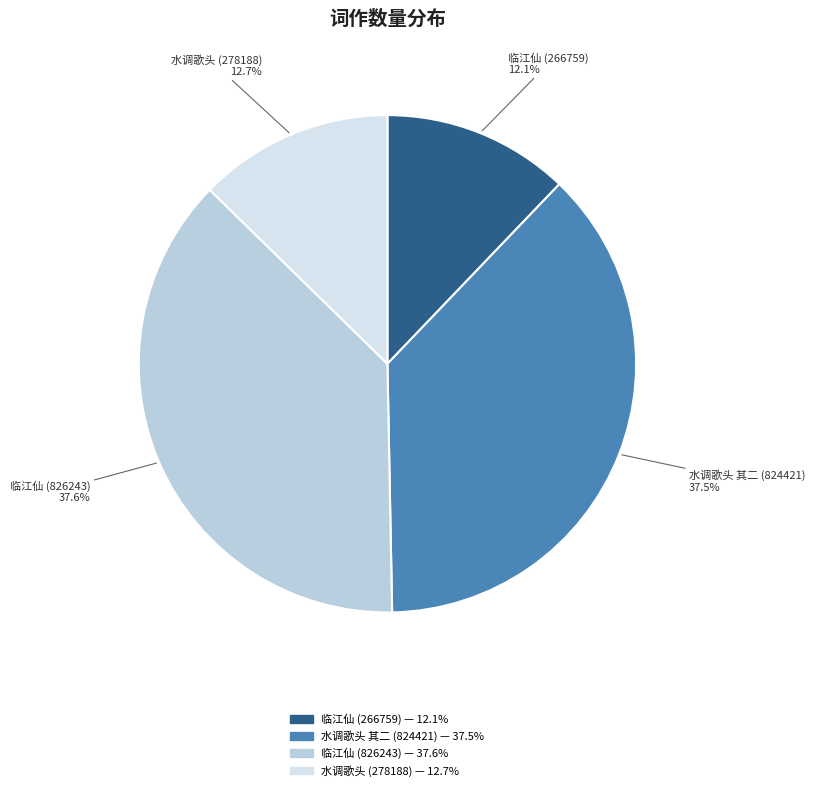

Count the number of slices in the pie.

4